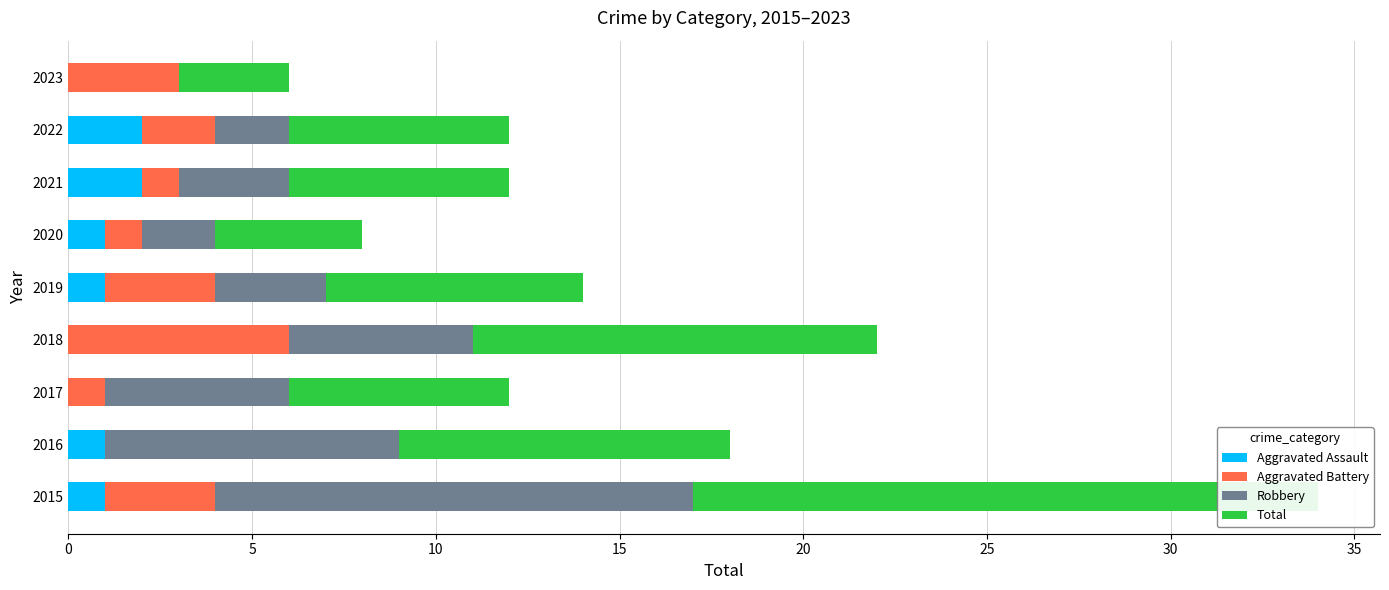

At how many categories does at least one series exceed 2?

9